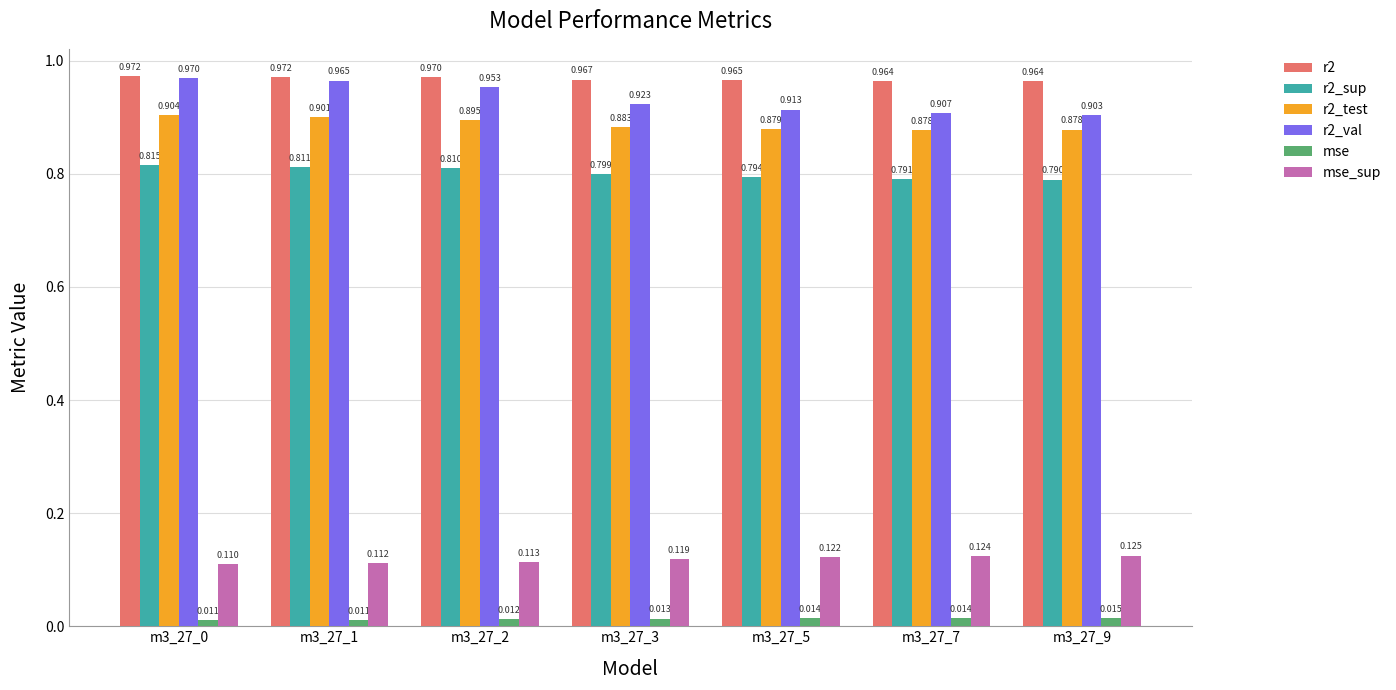

Is it true that r2_test equals 0.5 at m3_27_3?

False